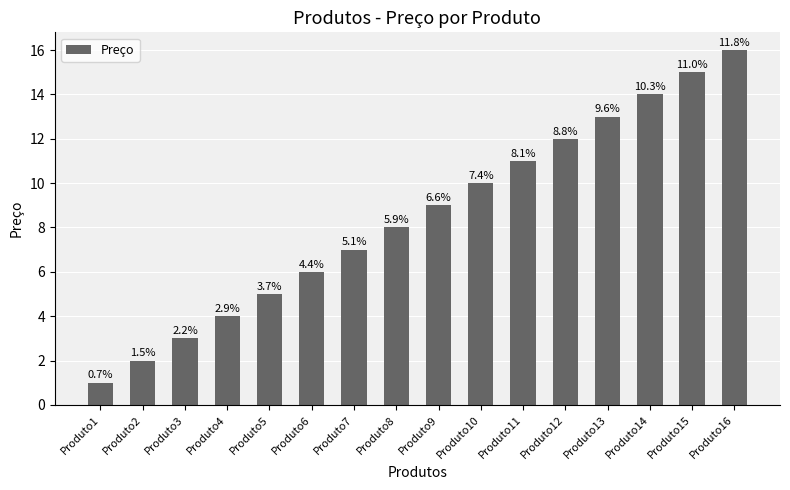

Does the chart contain any negative values?

No